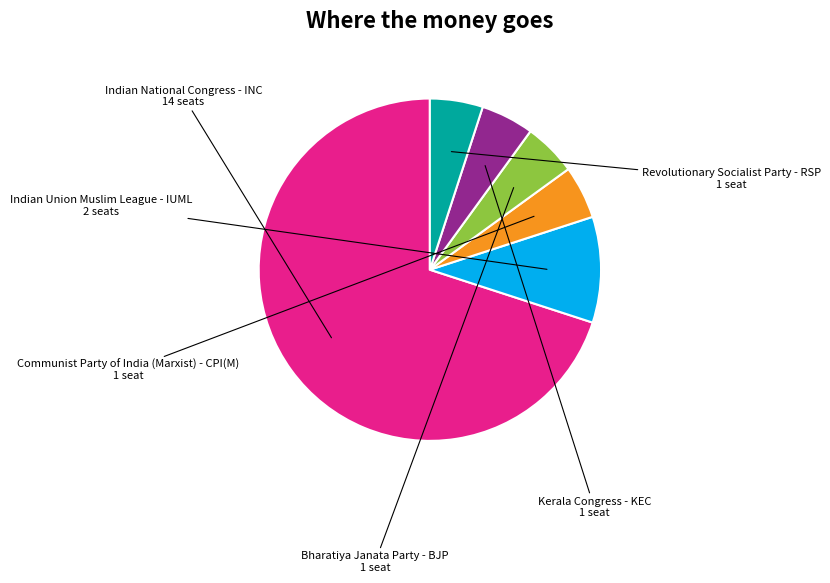

Is there any slice that represents more than half of the pie?

Yes